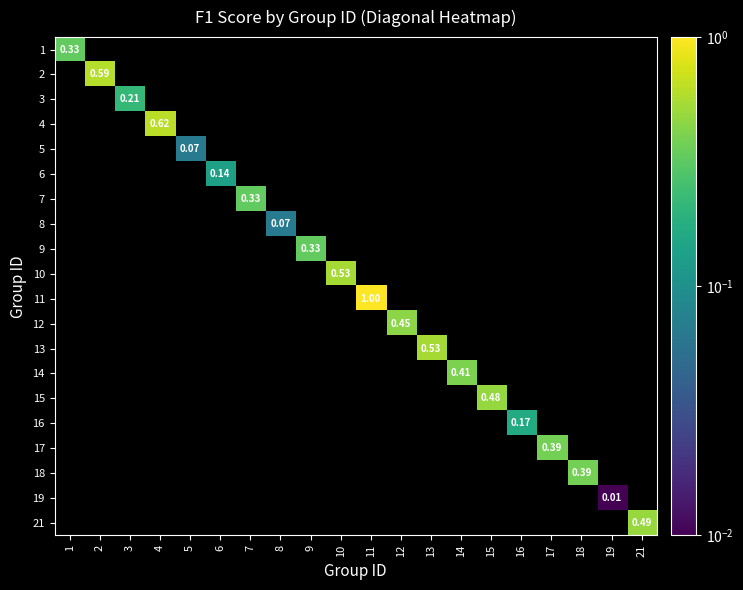

At 11, list the series in order from largest to smallest.

11, 1, 2, 3, 4, 5, 6, 7, 8, 9, 10, 12, 13, 14, 15, 16, 17, 18, 19, 21